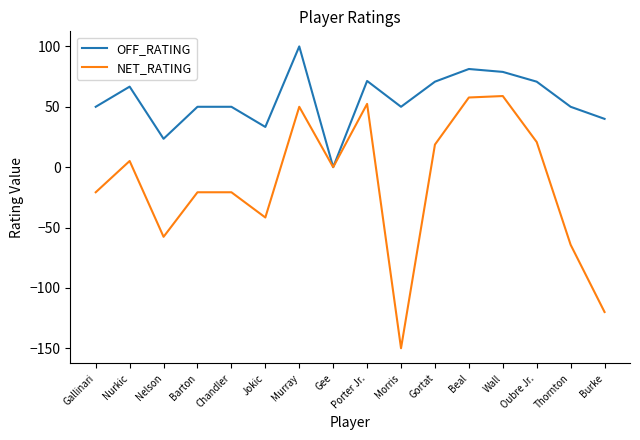

True or false: NET_RATING has a value of 27.1 at Gortat.

False